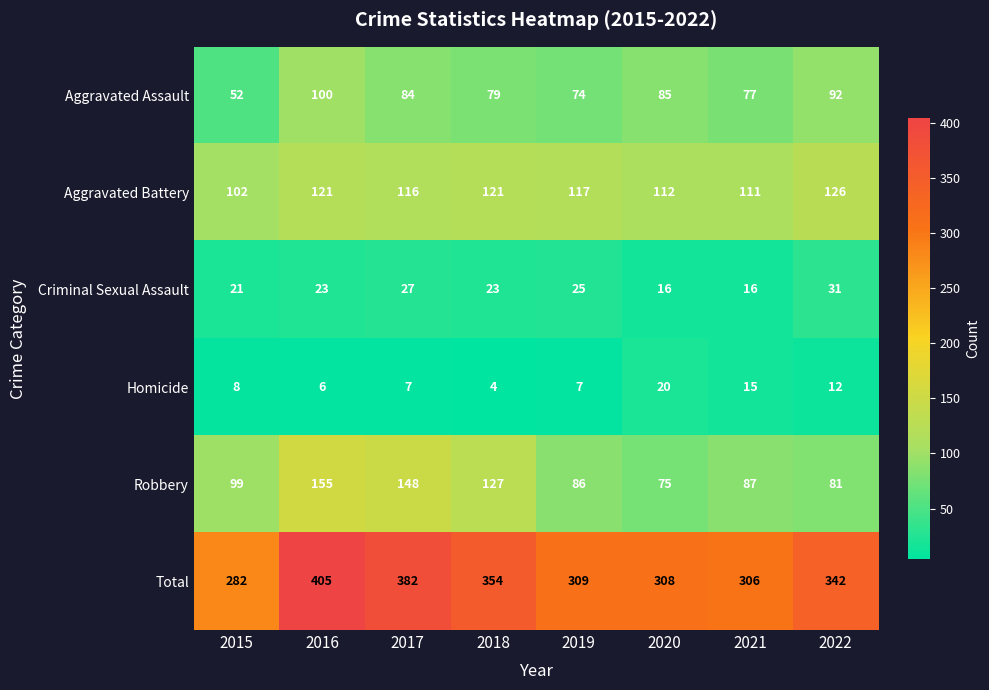

What is the lowest value of the Homicide series?

4